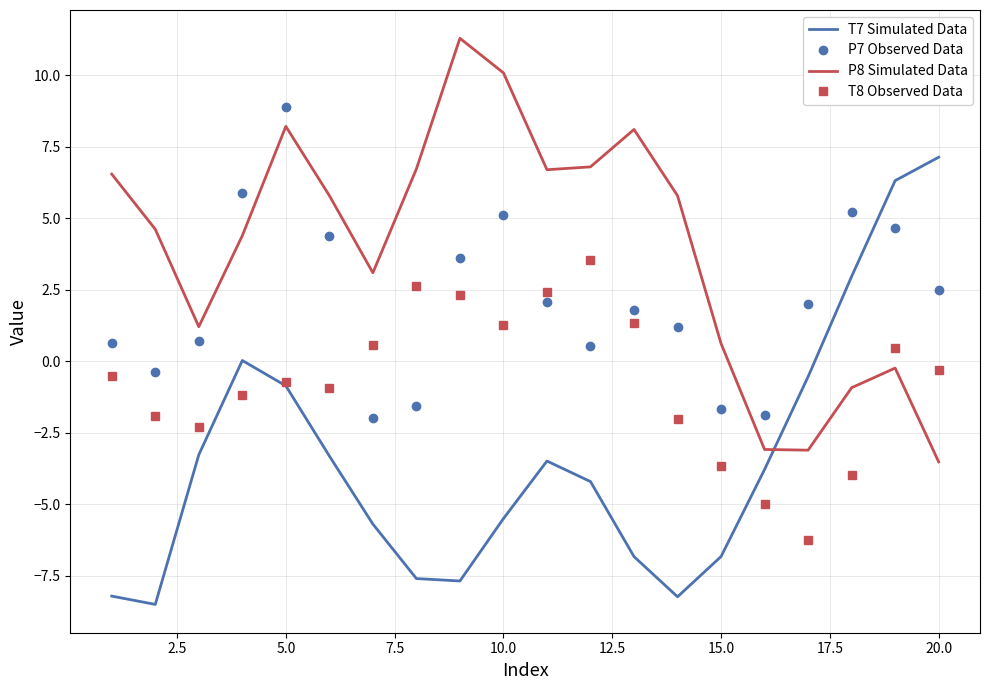

True or false: T7 Simulated Data has more than 2 interior local peaks.

False